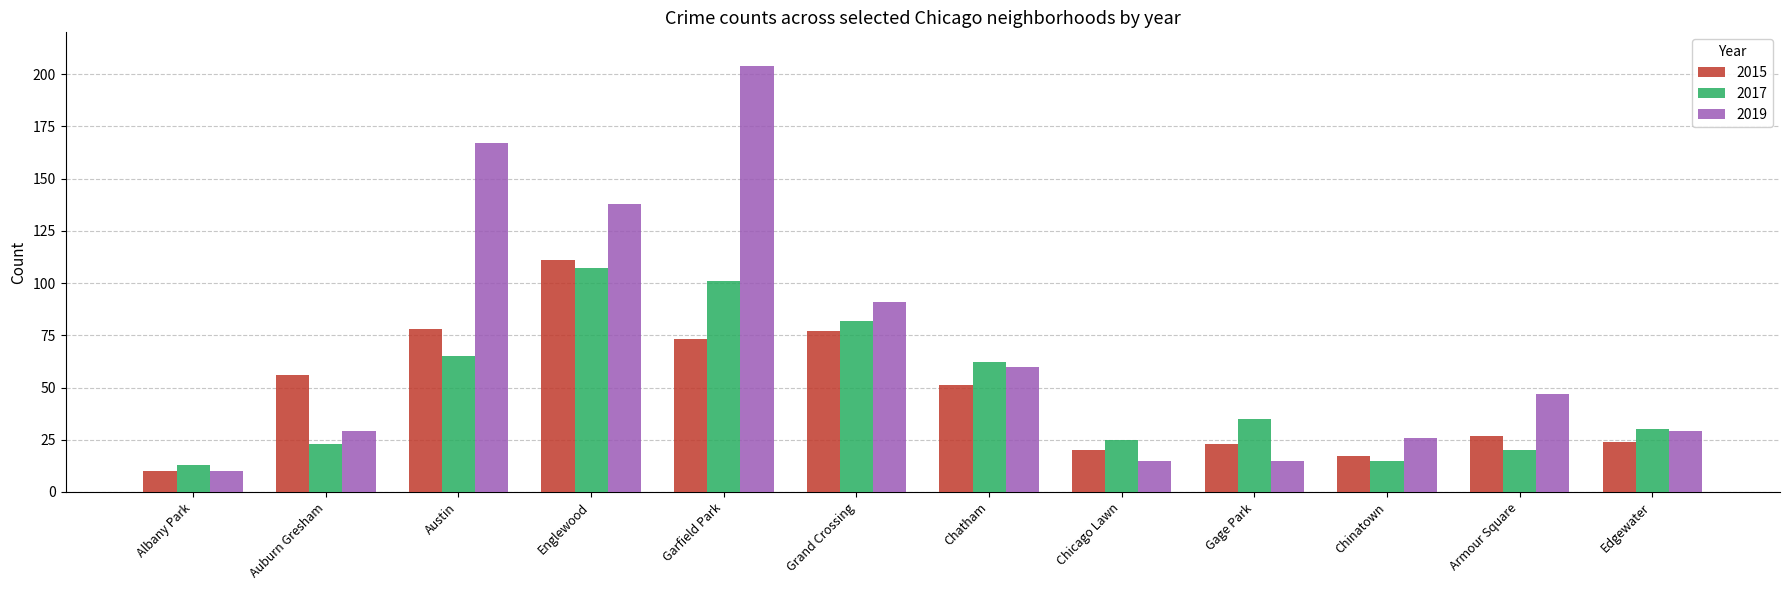

Is the value of 2017 at Armour Square greater than the value of 2015 at Englewood?

No